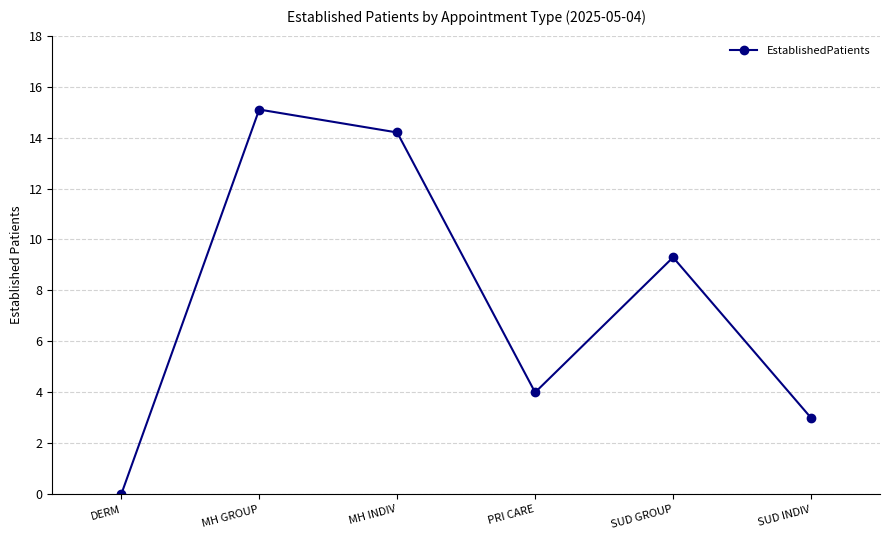

Is it true that the value at SUD GROUP is 15.6?

False